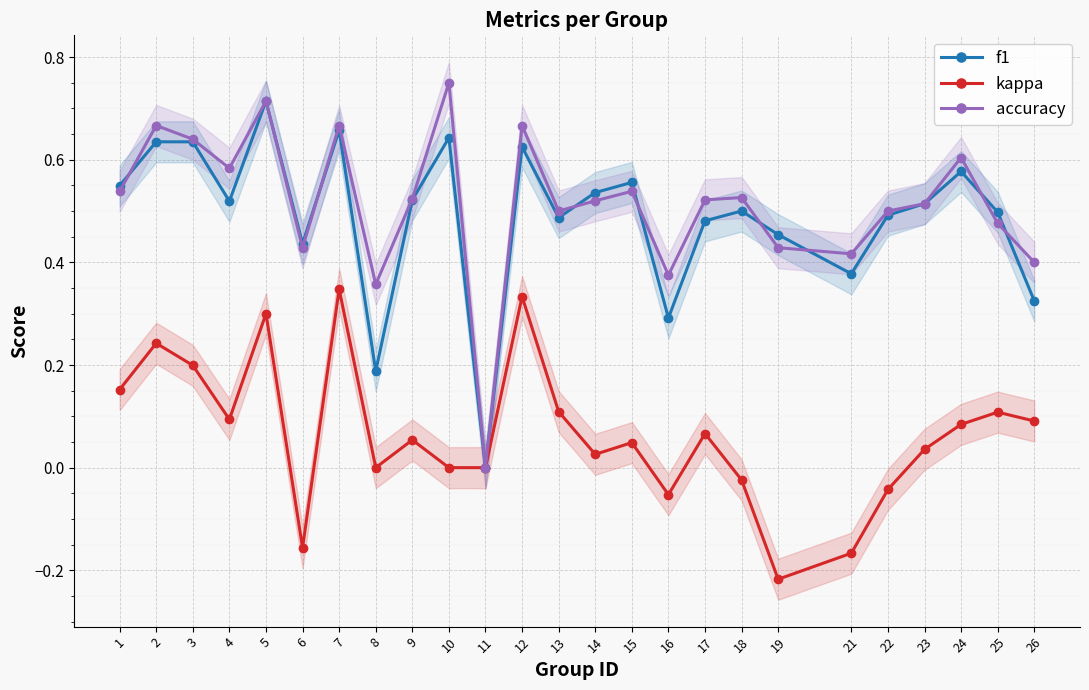

At which category does the chart reach its minimum across all series?

19